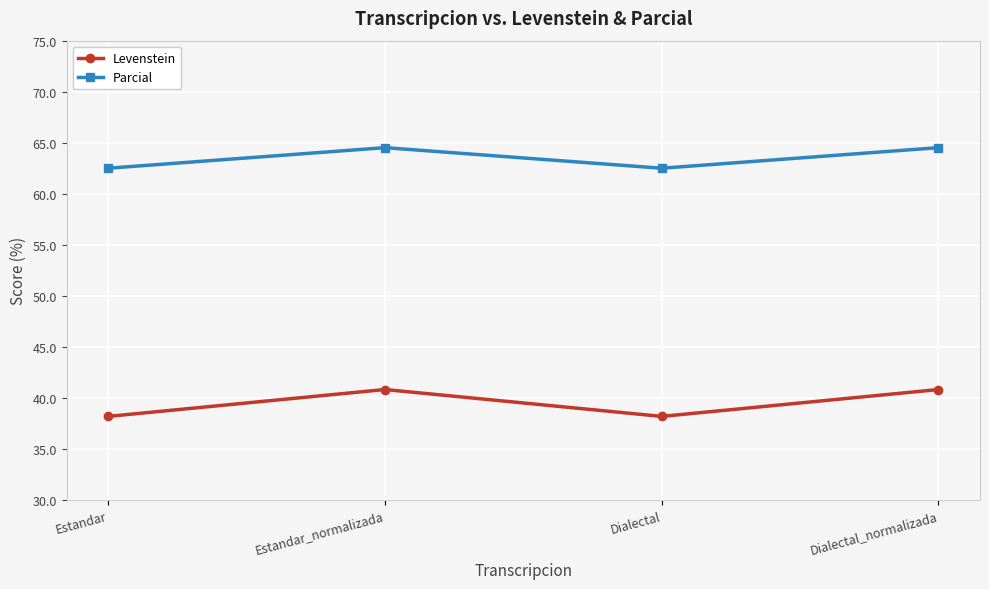

Reading left to right, what are all the values shown in this chart?

Levenstein: Estandar=38.2	Estandar_normalizada=40.8	Dialectal=38.2	Dialectal_normalizada=40.8
Parcial: Estandar=62.5	Estandar_normalizada=64.5	Dialectal=62.5	Dialectal_normalizada=64.5